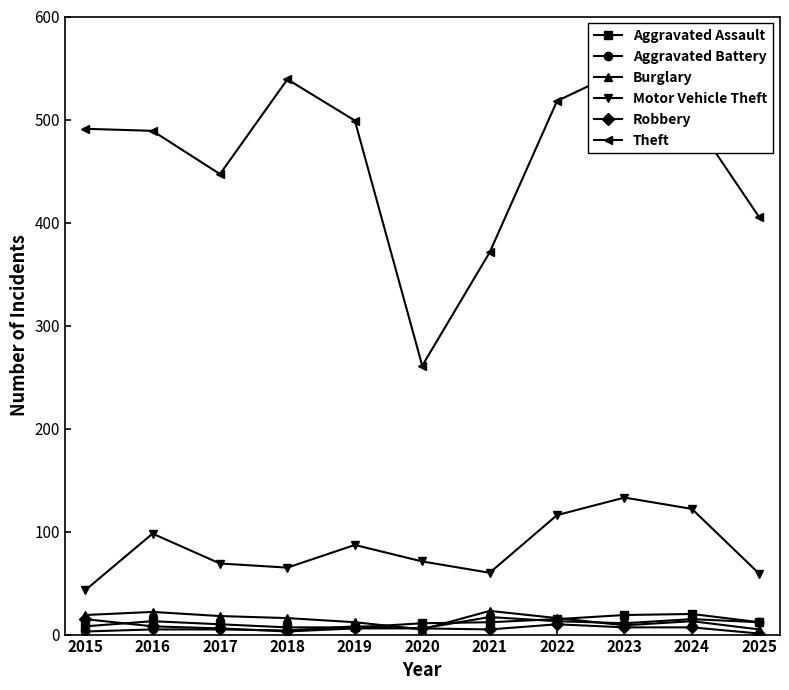

Which category has the lowest value in the Motor Vehicle Theft series?

2015